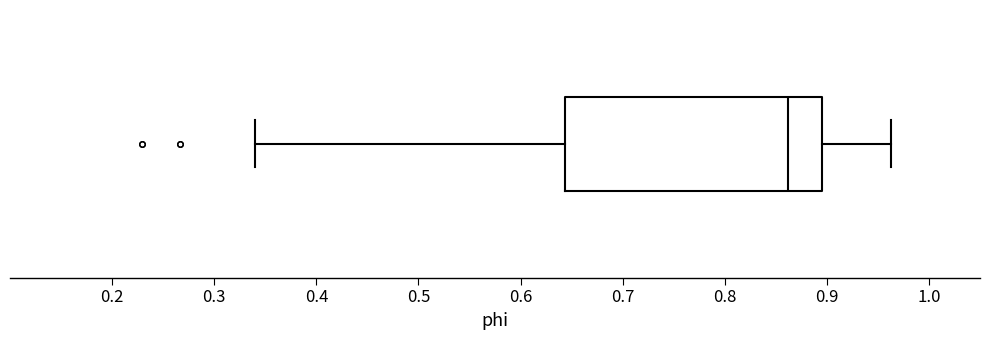

Where does the right whisker of the box end on the x-axis? The values are not printed on the chart, so give them approximately, as read against the axis.

0.96